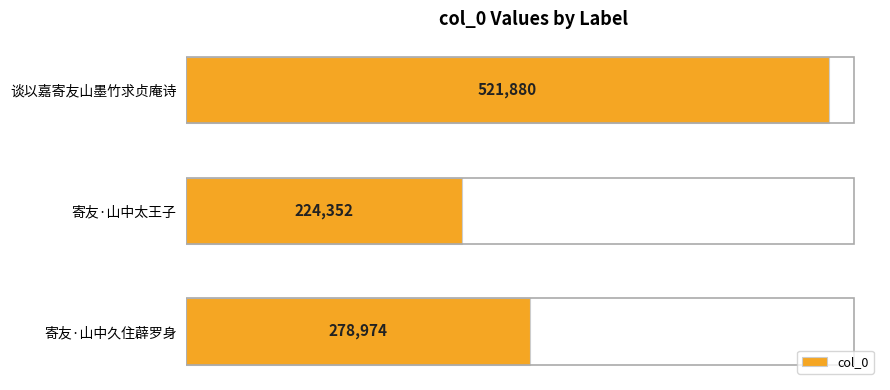

List the labels in order of value, largest first.

谈以嘉寄友山墨竹求贞庵诗, 寄友·山中久住薜罗身, 寄友·山中太王子